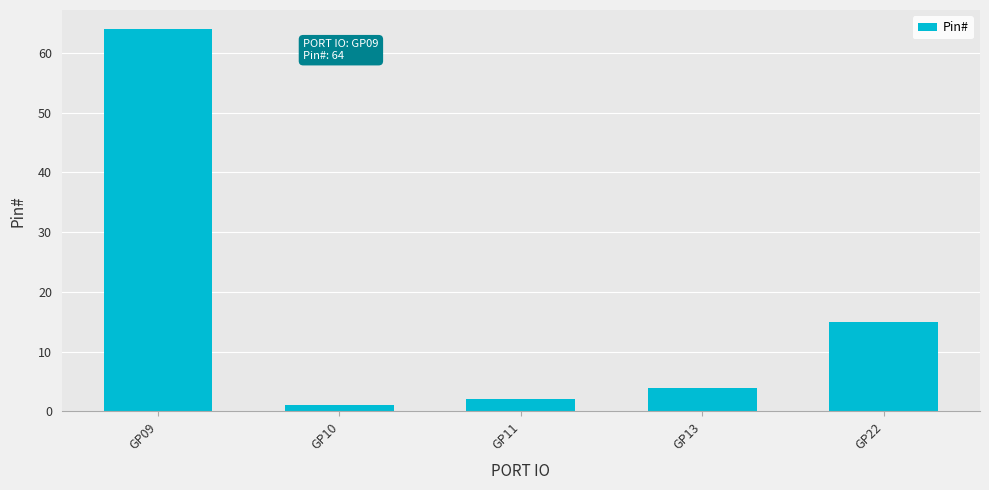

How many values are below 4?

2